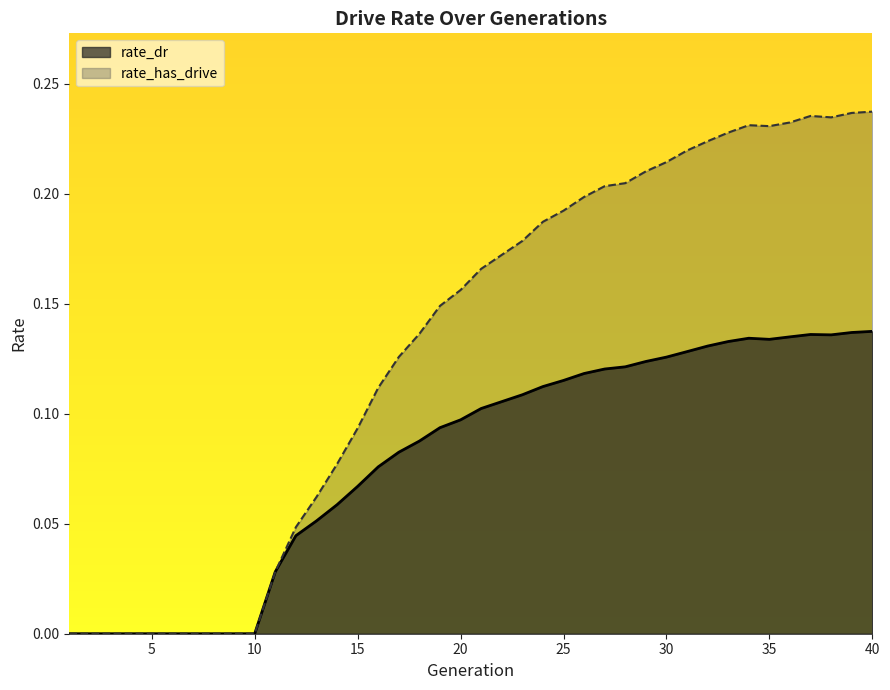

True or false: rate_dr and rate_has_drive intersect in this chart.

False